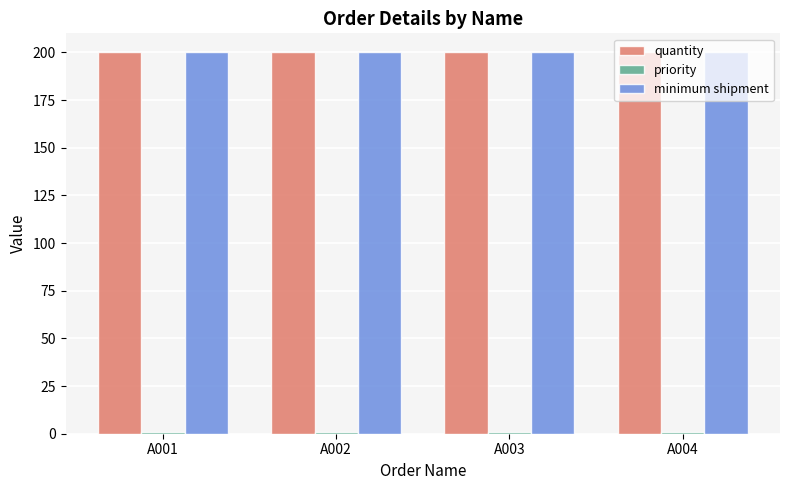

At how many categories does at least one series exceed 83?

4